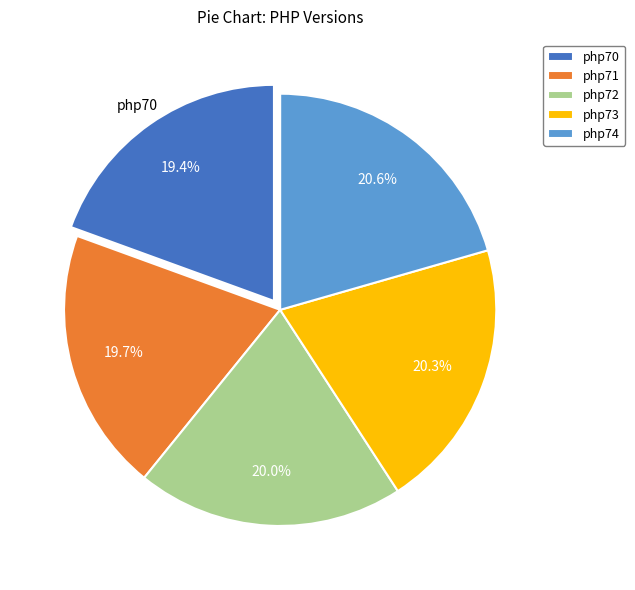

To the nearest percent, what percentage of the pie is php71?

20%